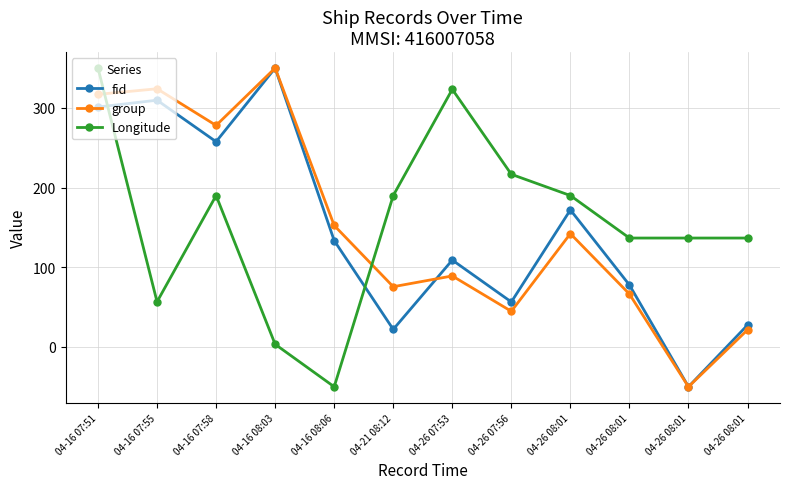

What are all the series names shown in the legend?

fid, group, Longitude